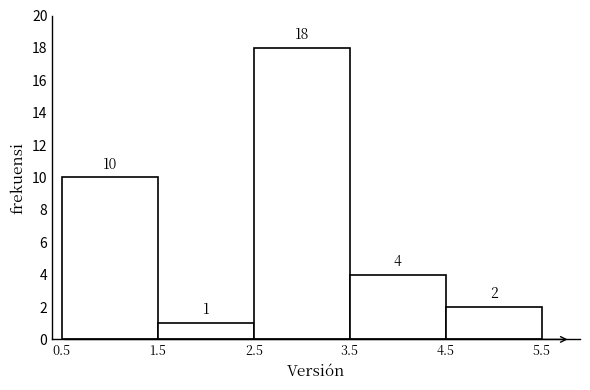

Reading right to left, extract all data points from this chart.

4.5=2	3.5=4	2.5=18	1.5=1	0.5=10